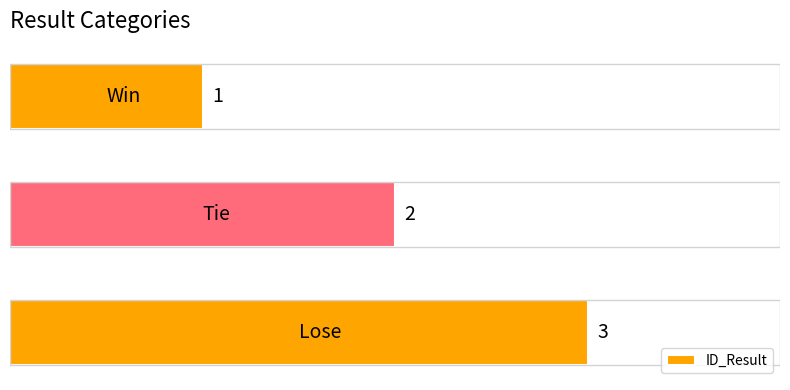

Reading bottom to top, list all the values displayed in this chart.

3	2	1